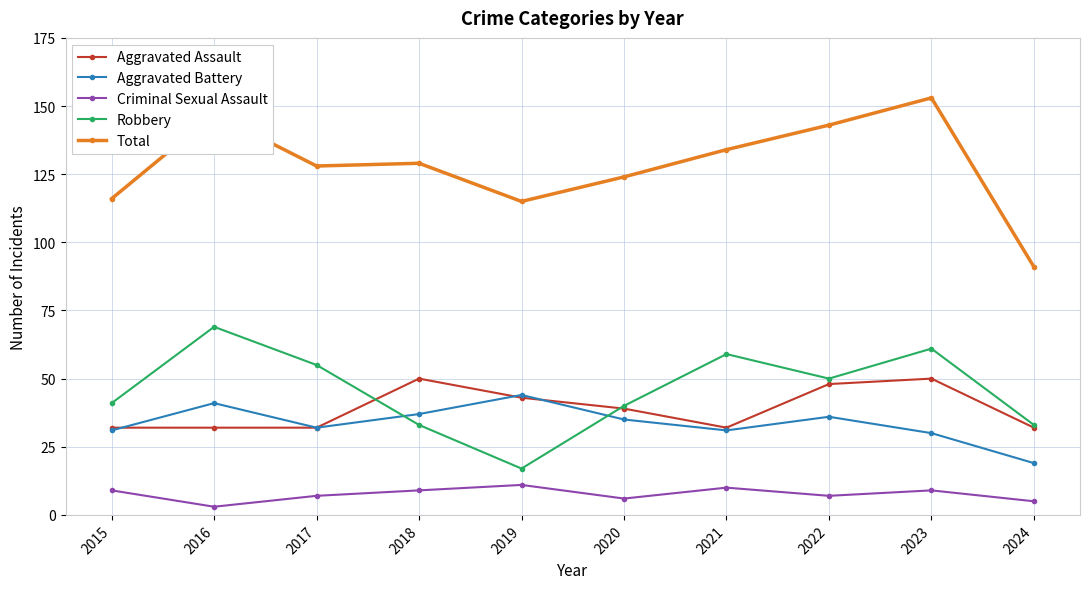

Where is the first local minimum for Aggravated Battery?

2017